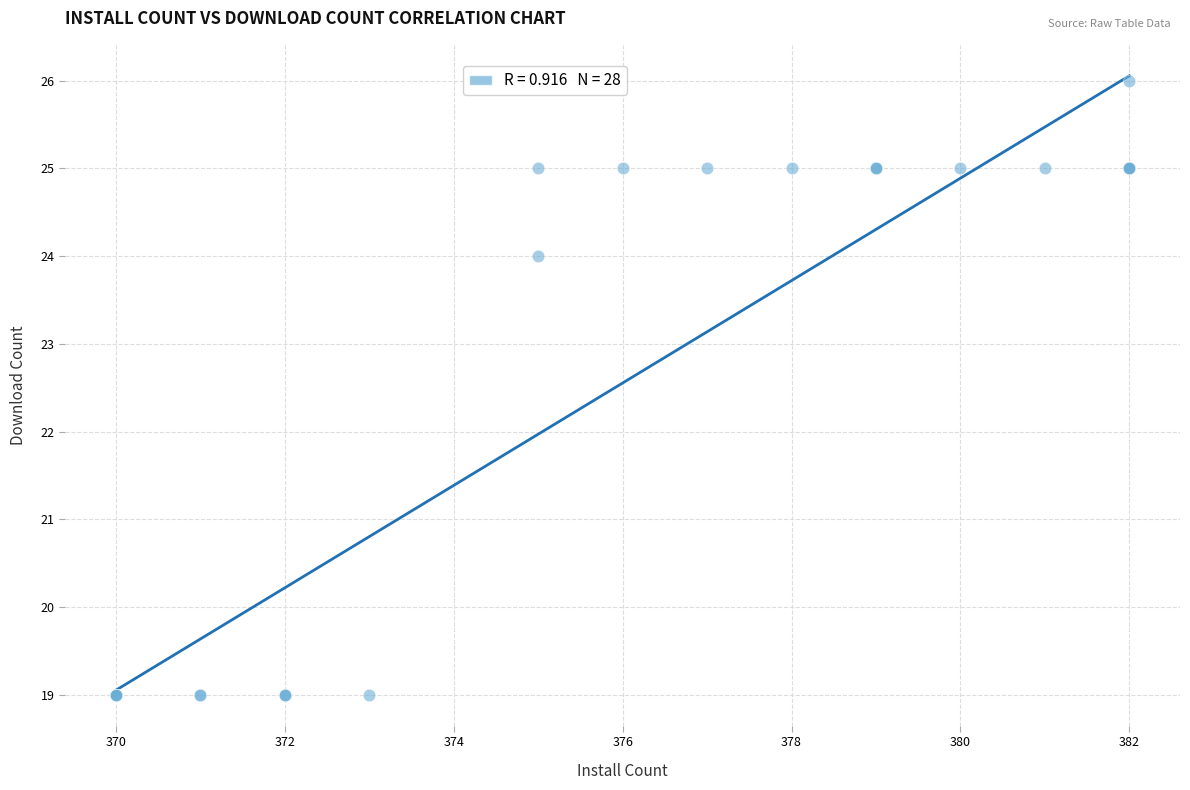

What Y value in the scatter plot is closest to 22?

24